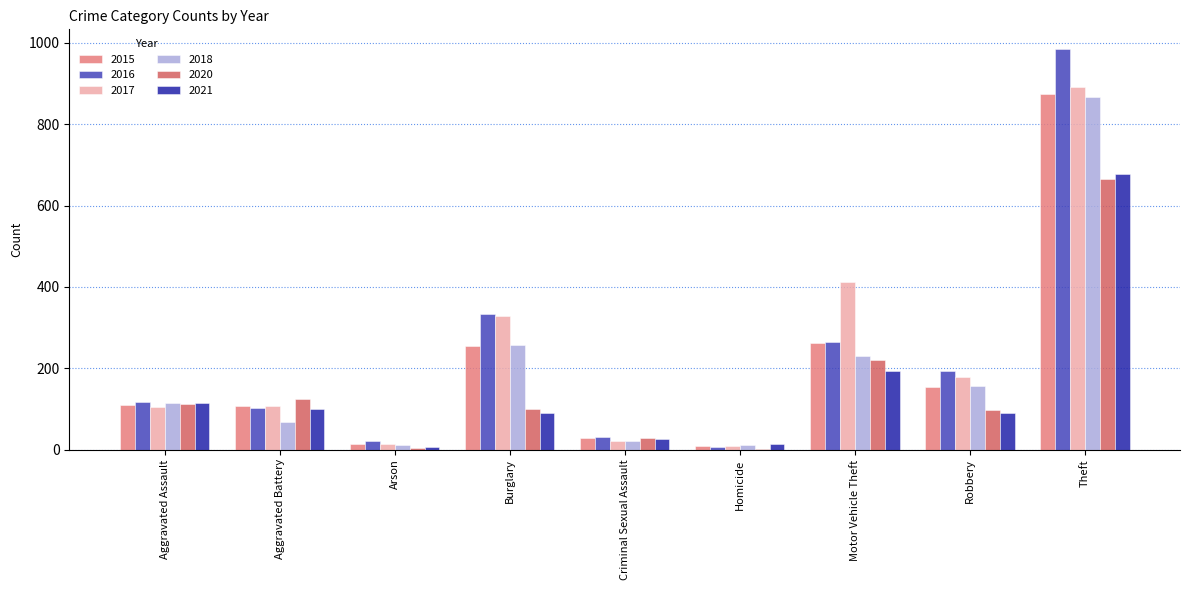

How many distinct data groups are displayed?

6